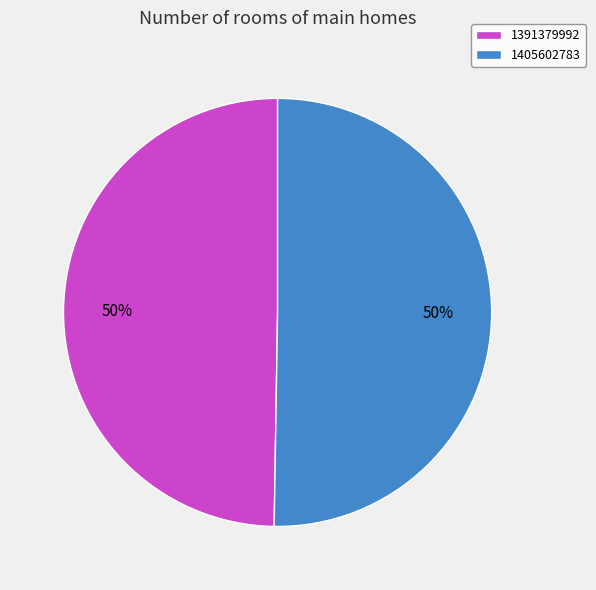

To the nearest percent, what is the combined percentage of 1405602783 and 1391379992?

100%